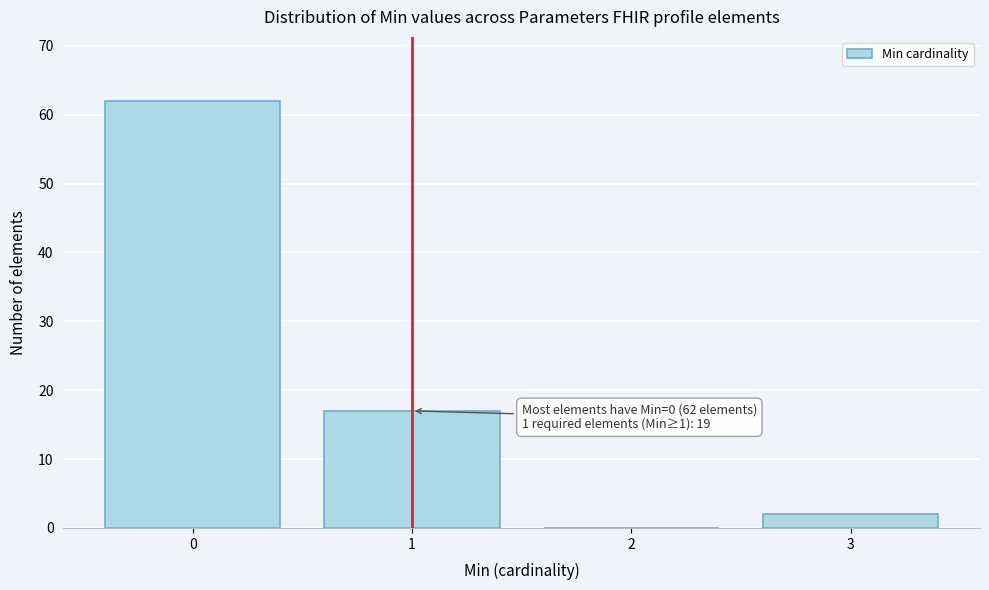

Reading left to right, extract all data points from this chart.

0=62	1=17	2=0	3=2